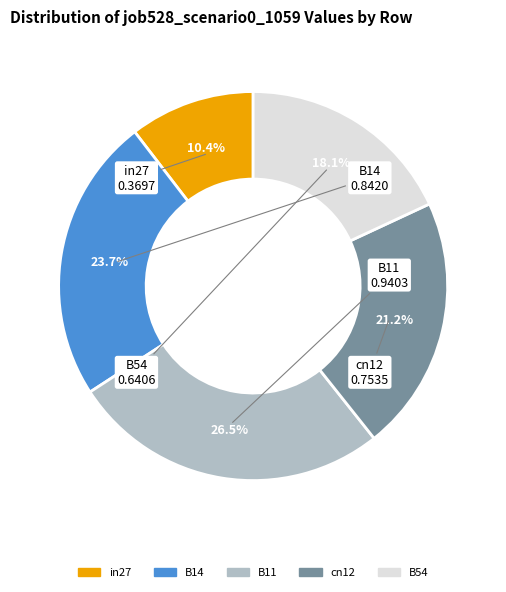

Is the sum of B14 and in27 greater than half?

No